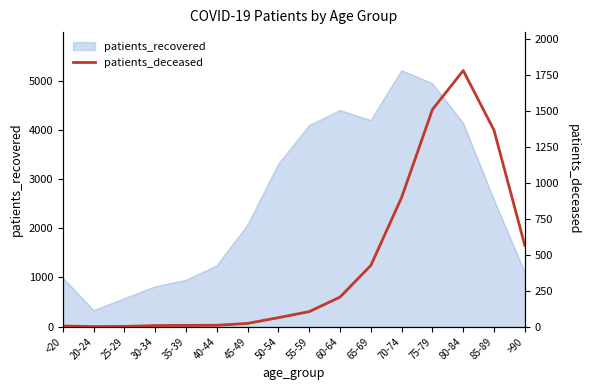

The chart shows a value of 9 at 35-39. True or false?

True